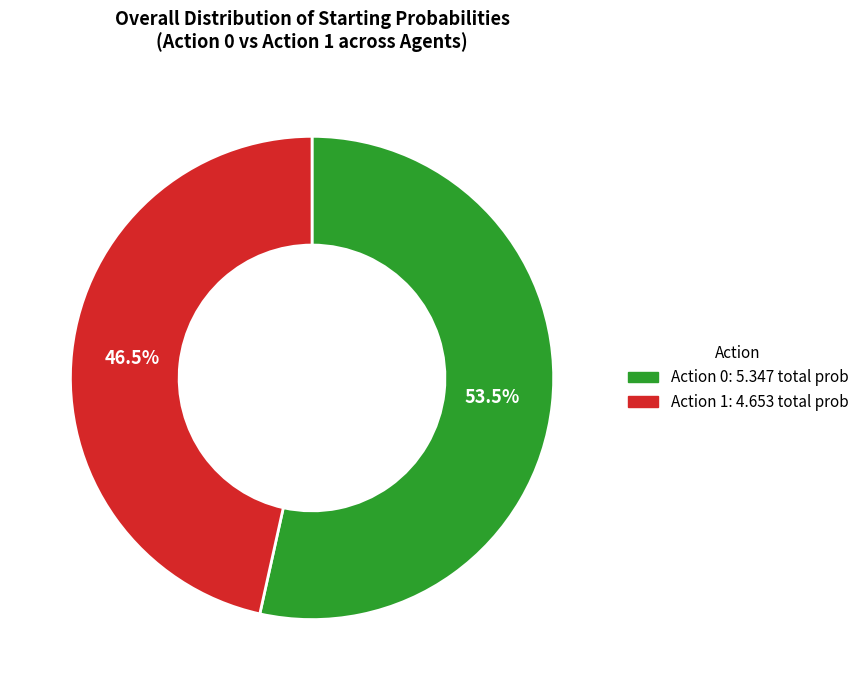

Count the number of slices in the pie.

2